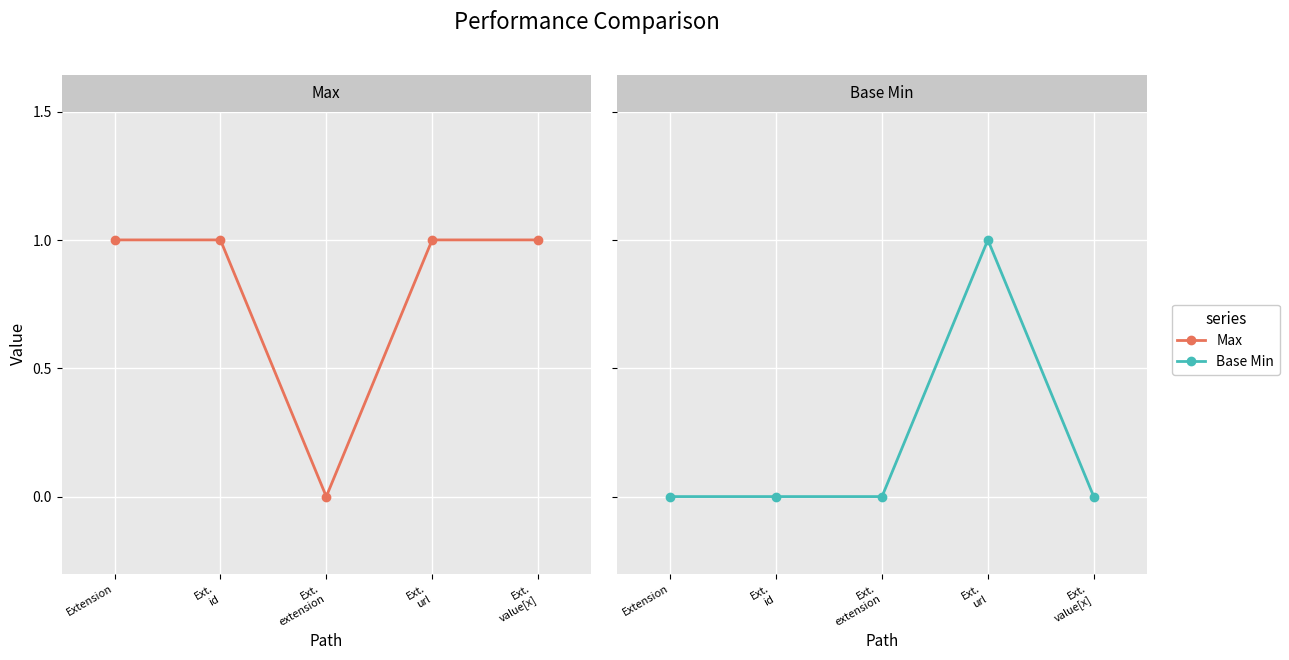

True or false: Base Min and Max cross at least once.

False